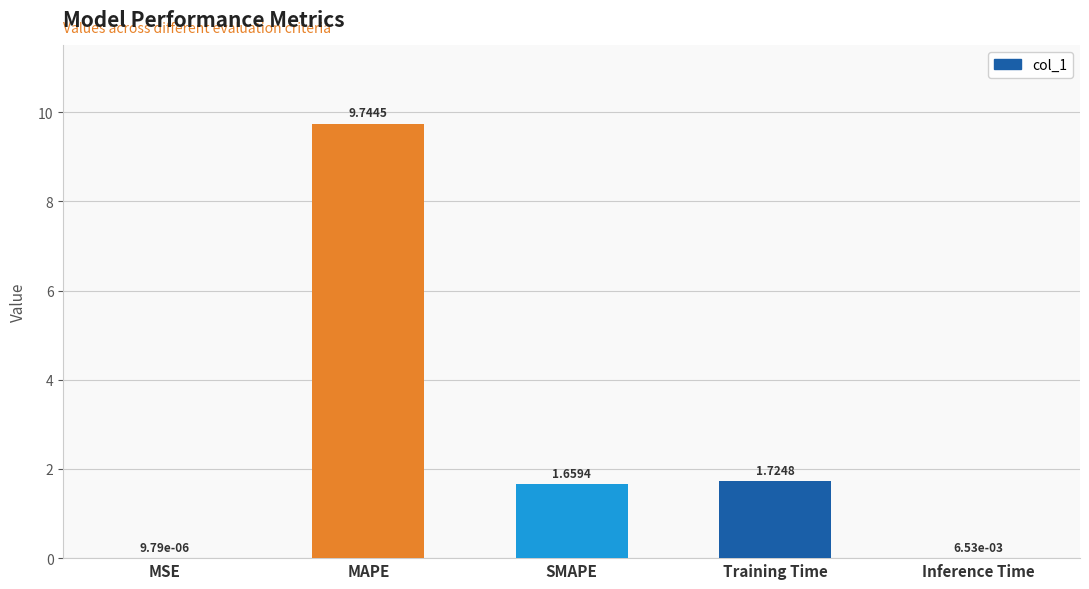

Which category has the highest value across all series?

MAPE